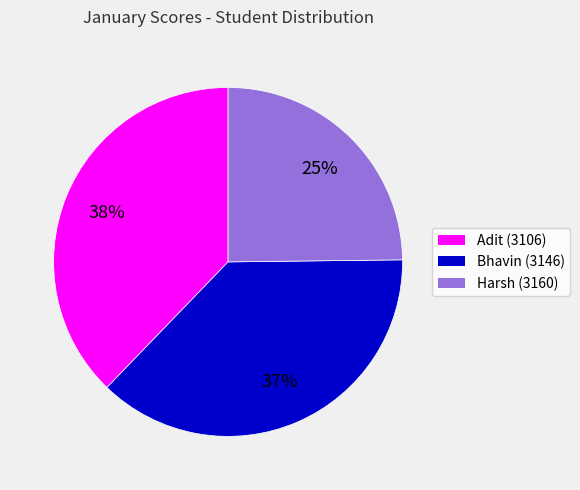

What is the smallest slice in the pie chart?

Harsh (3160)